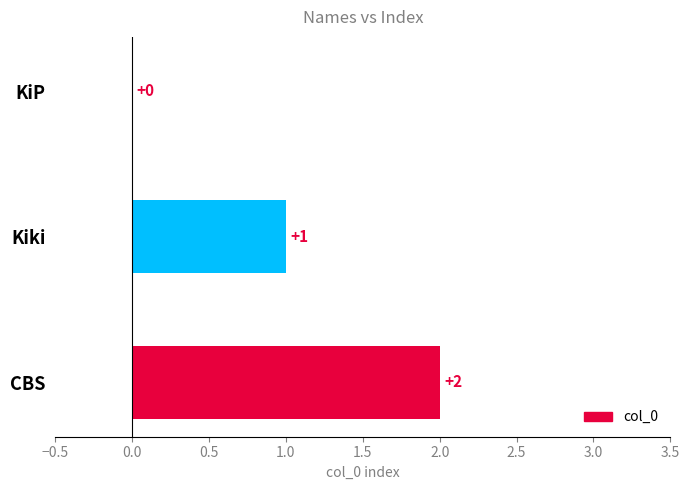

Which label corresponds to the largest value in the chart?

CBS